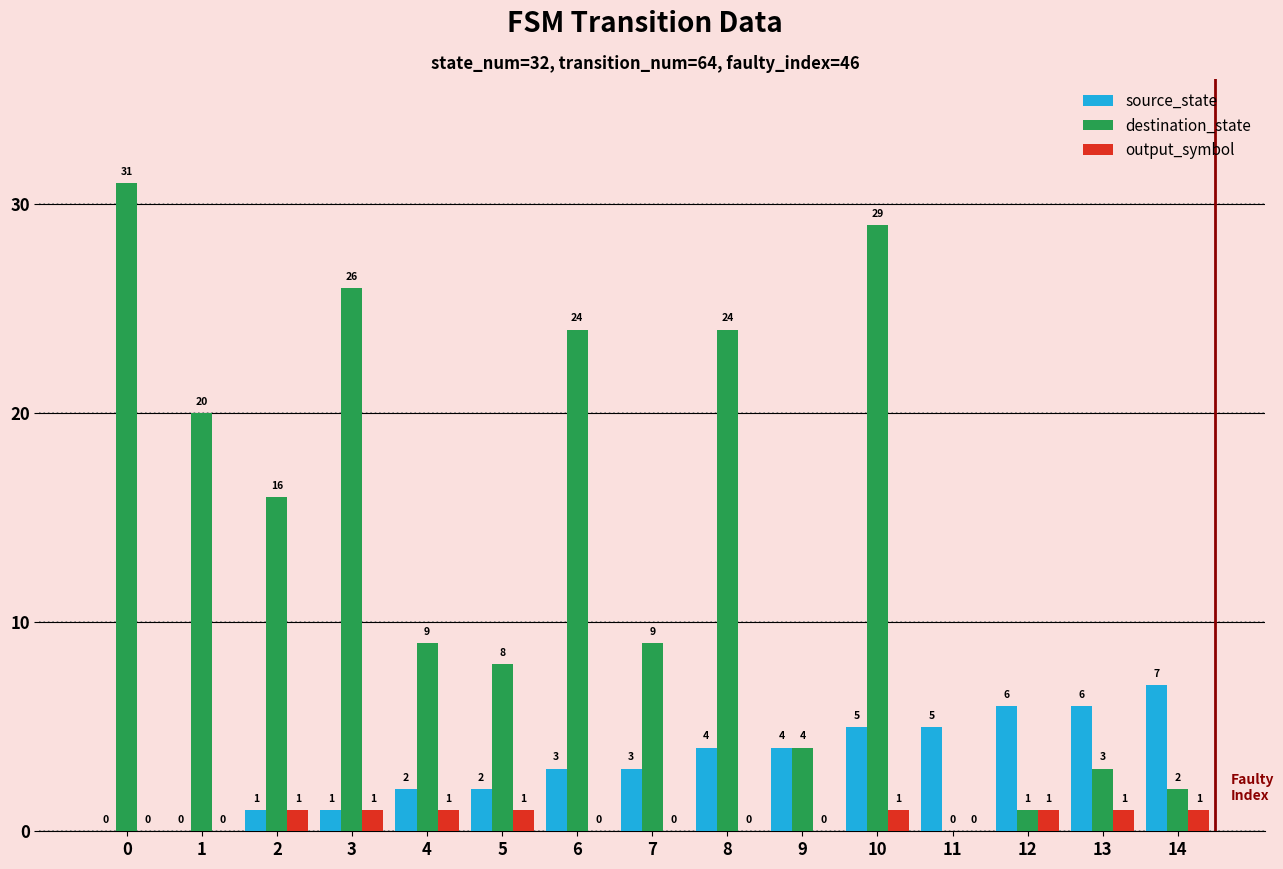

Count the number of categories in the chart.

15